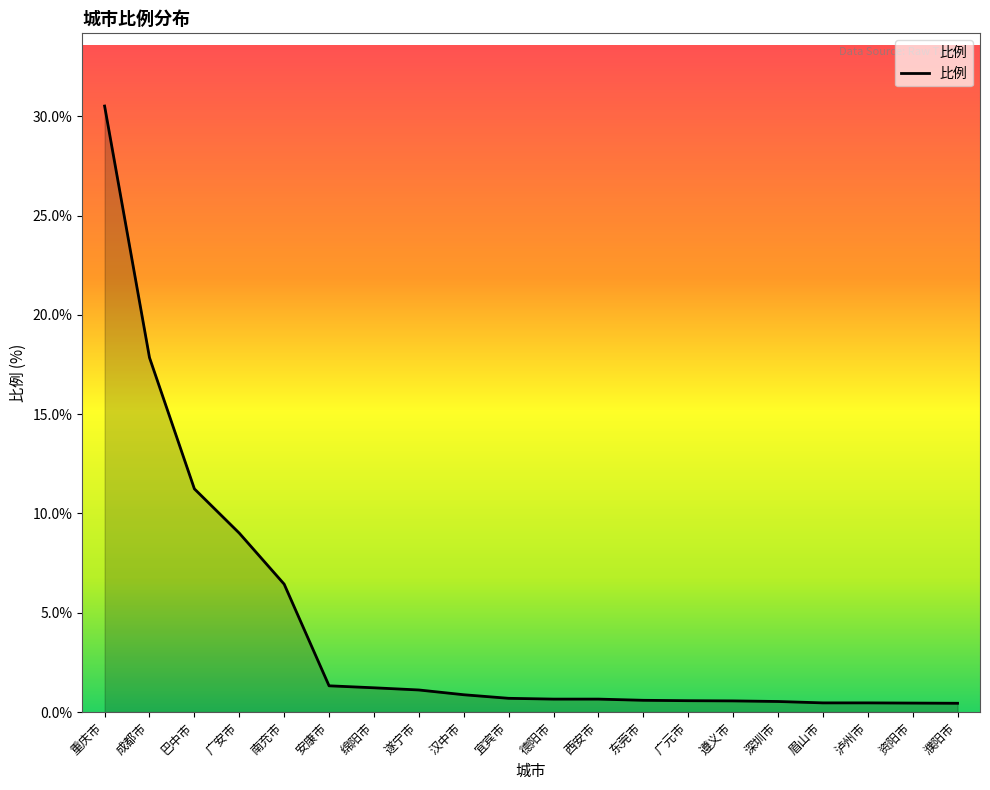

Which label corresponds to the largest value in the chart?

重庆市